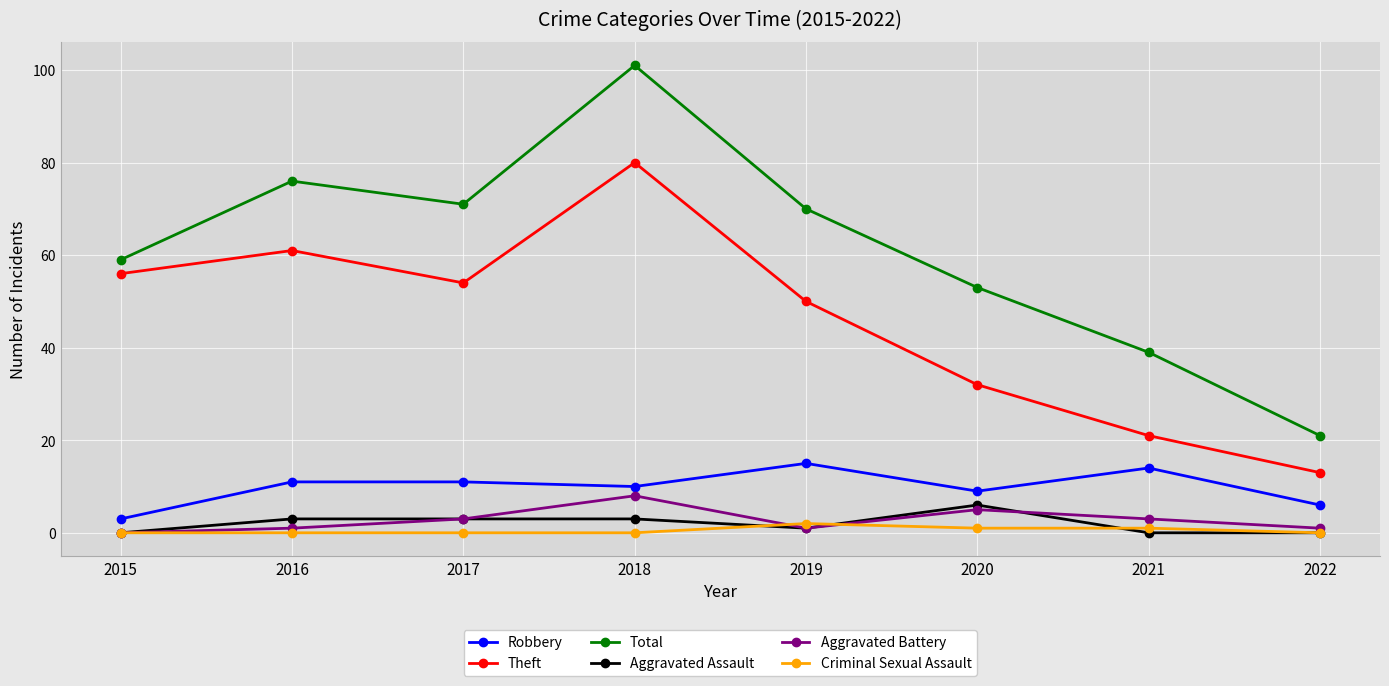

What is the total value across all series at 2015?

118